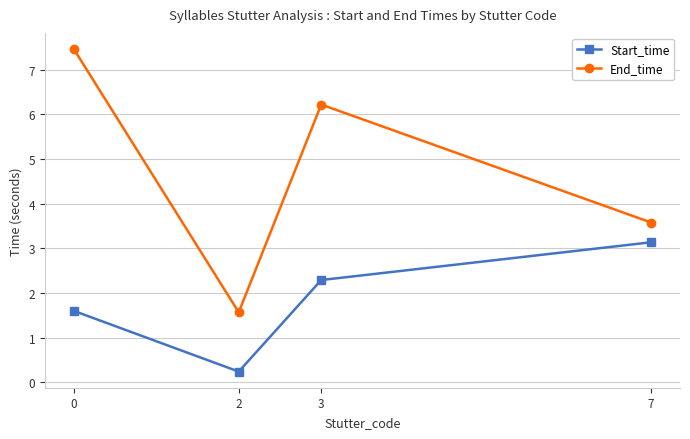

Reading left to right, extract all data points from this chart.

Start_time: 1.6	0.2	2.3	3.1
End_time: 7.5	1.6	6.2	3.6